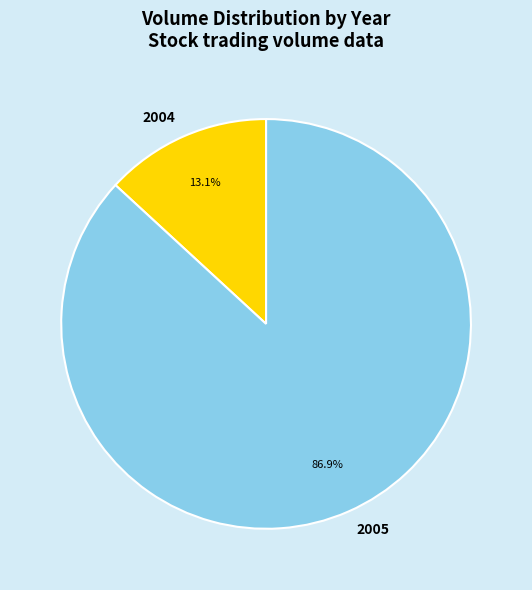

Is there a majority slice in this chart?

Yes